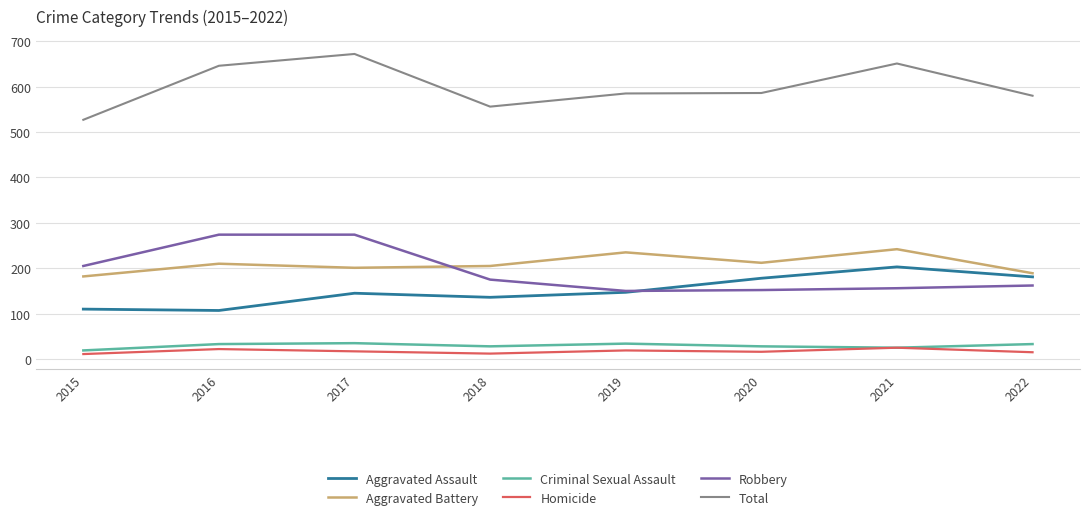

Which series has the largest total across all categories?

Total